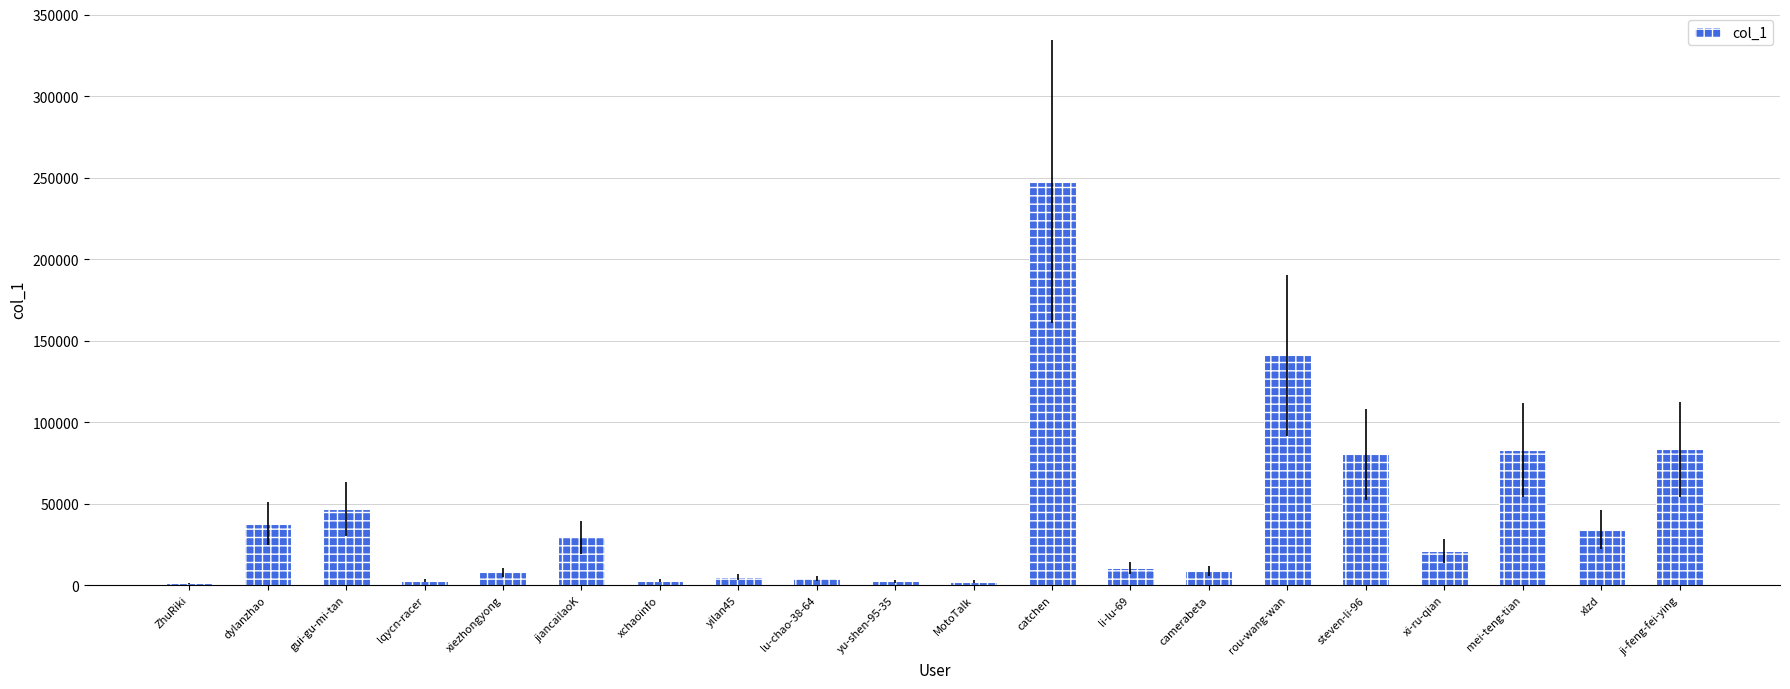

Does the chart contain stacked bars?

No